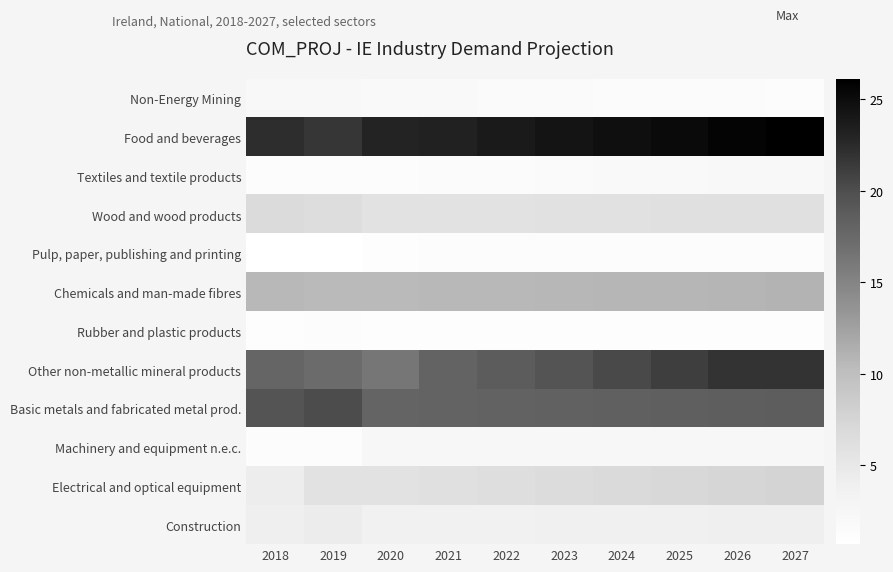

At how many categories does at least one series exceed 14?

10